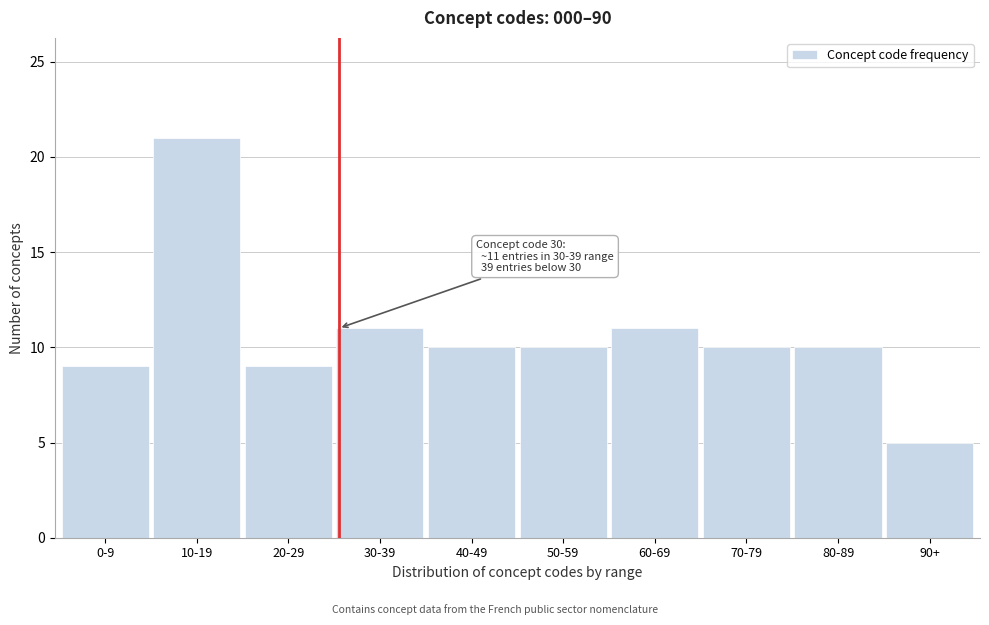

Reading left to right, list all the values displayed in this chart.

0-9=9	10-19=21	20-29=9	30-39=11	40-49=10	50-59=10	60-69=11	70-79=10	80-89=10	90+=5